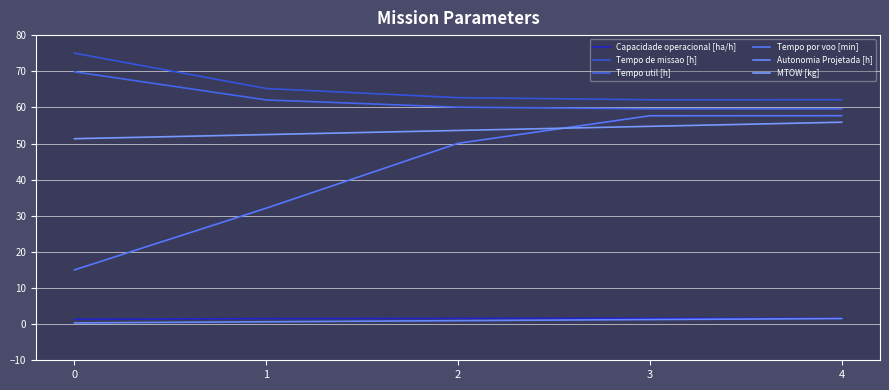

The Tempo por voo [min] series shows 57.7 at 4. True or false?

True